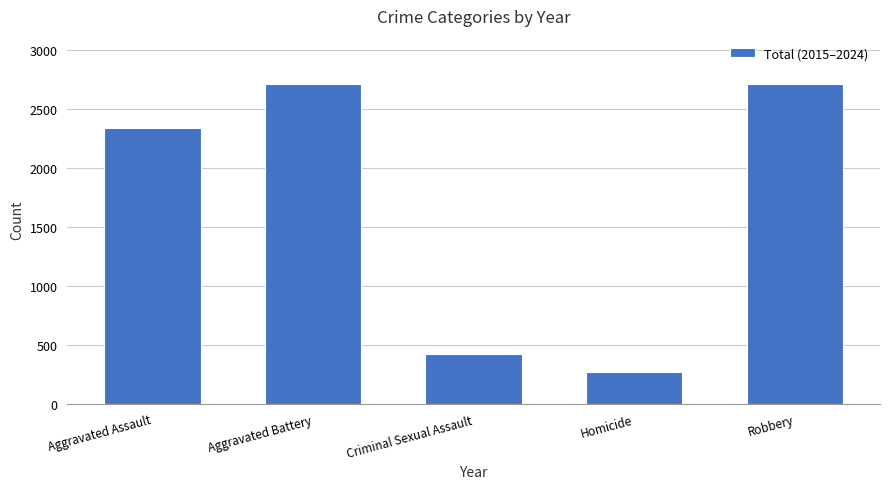

What is the maximum value shown in the chart?

2711